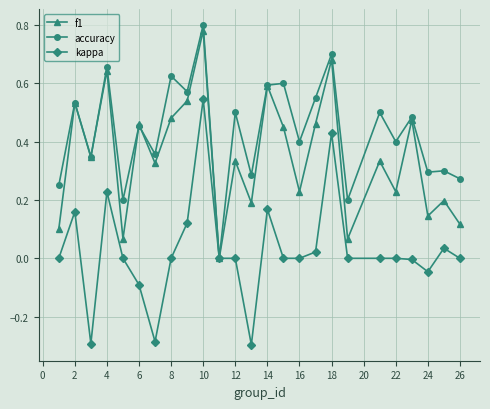

Which series has the largest range (max minus min)?

kappa